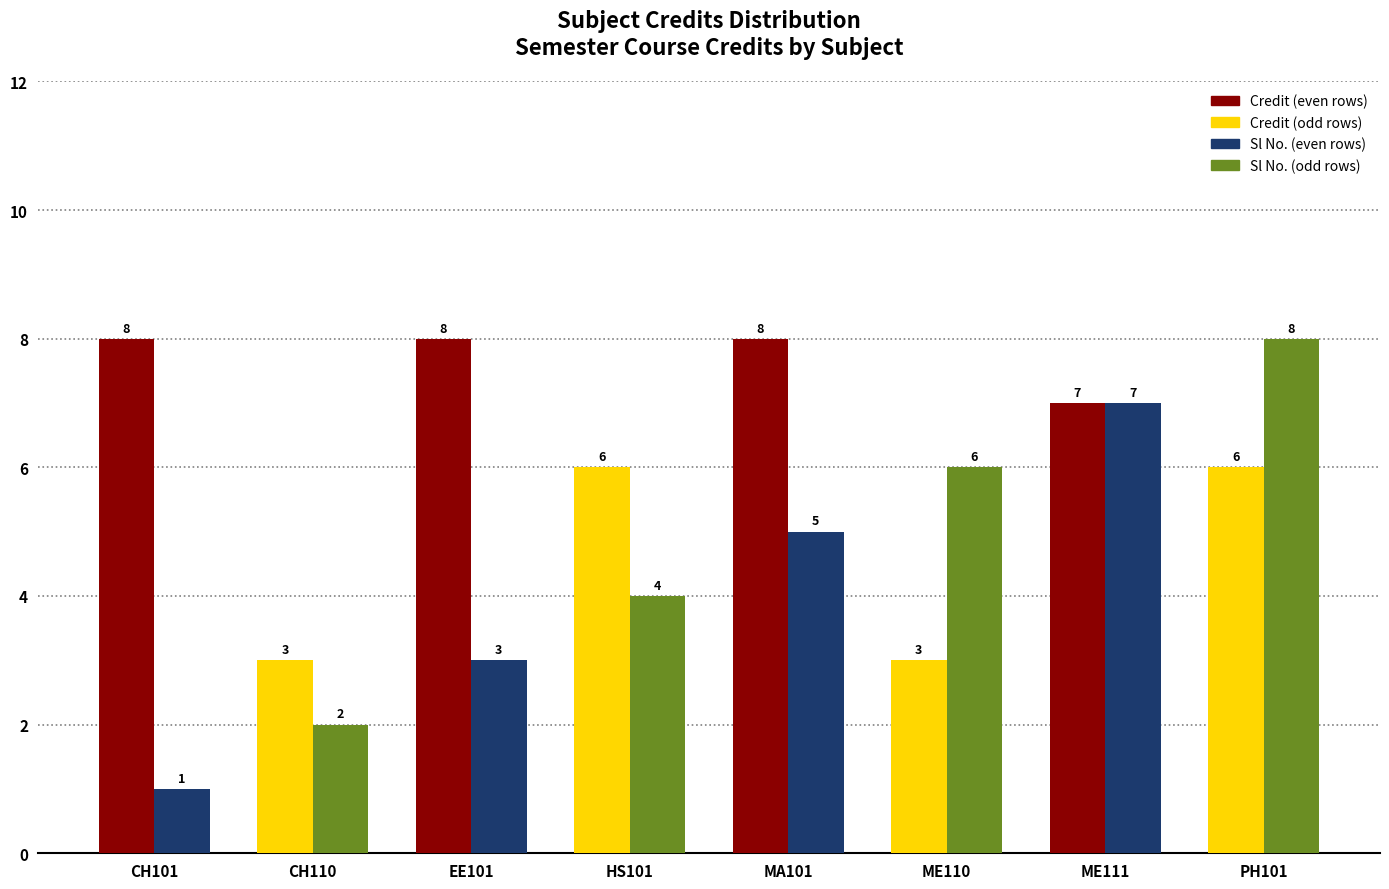

Reading left to right, what are all the values shown in this chart?

Credit: 8	3	8	6	8	3	7	6
Sl No.: 1	2	3	4	5	6	7	8